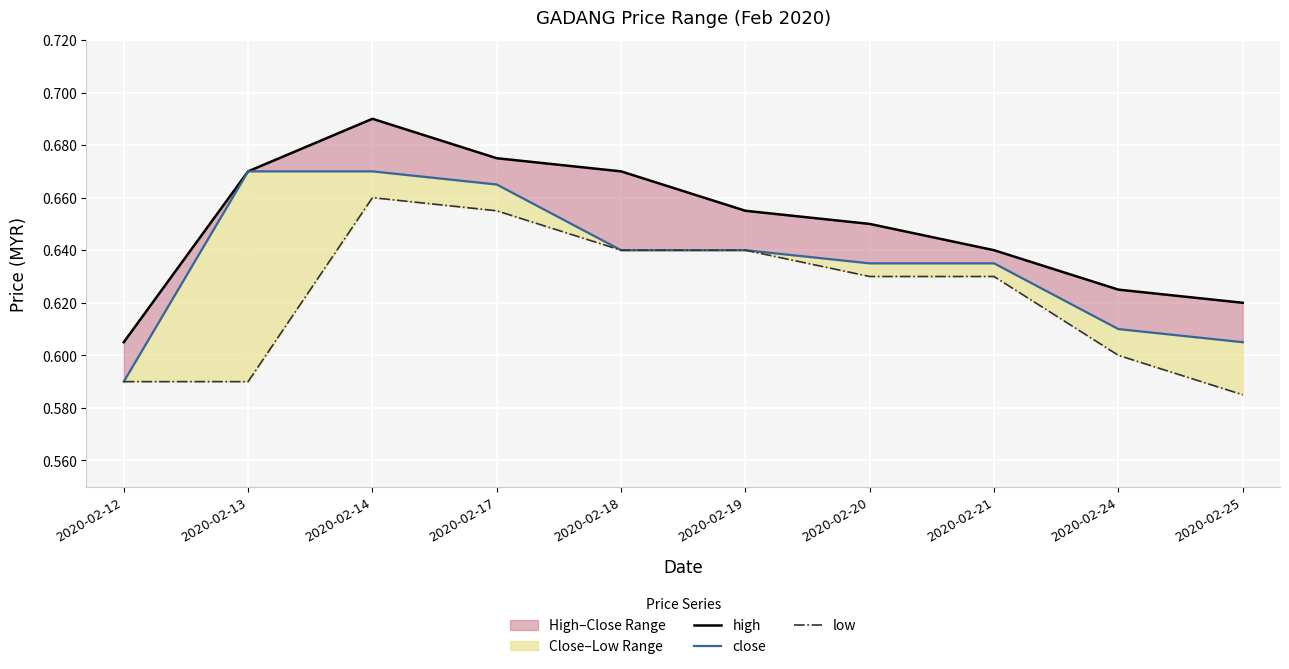

Which category has the highest value across all series?

2020-02-14